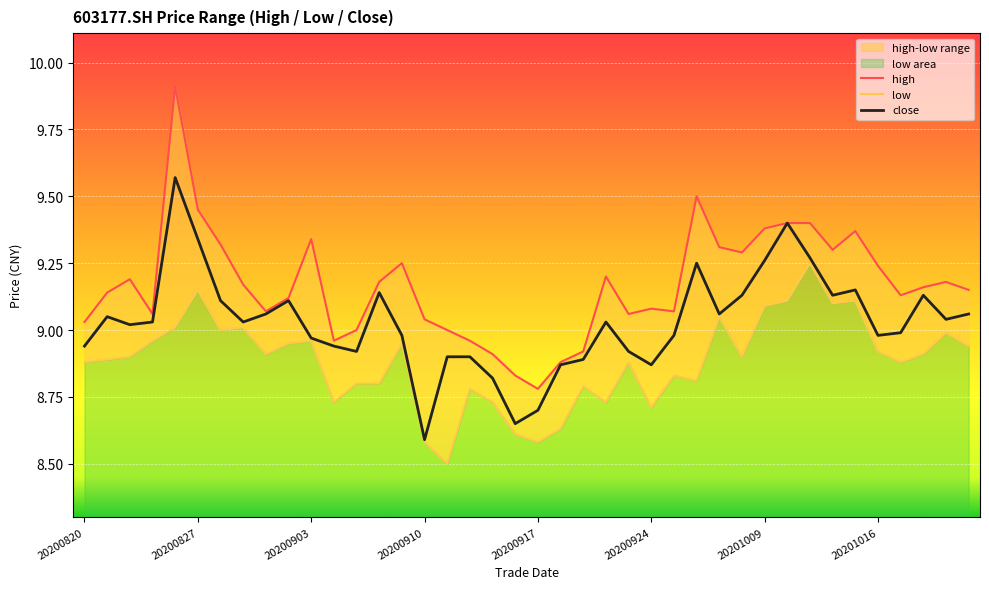

Which category has the lowest value in the close series?

20200910